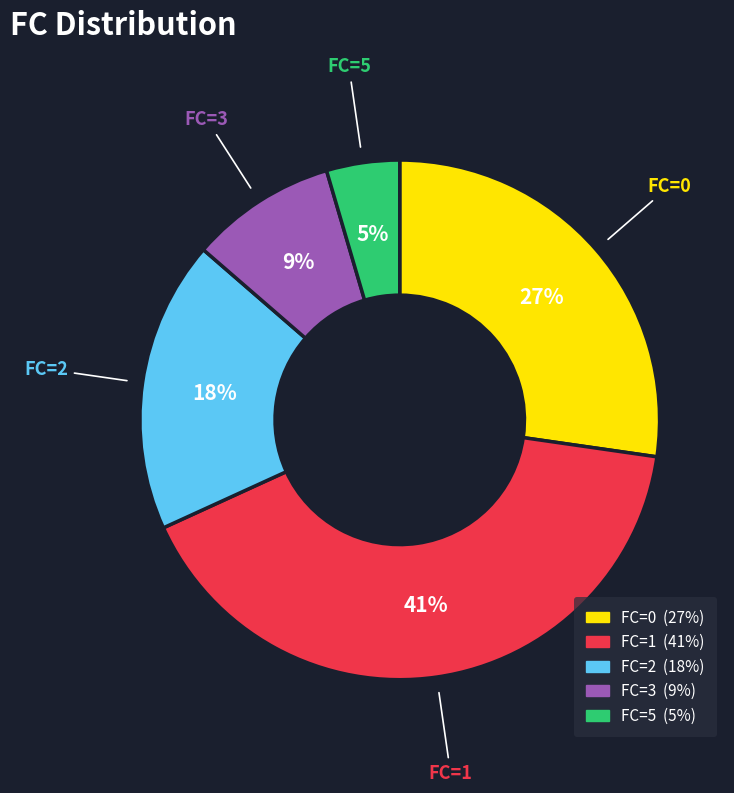

To the nearest percent, what is the average slice percentage?

20%